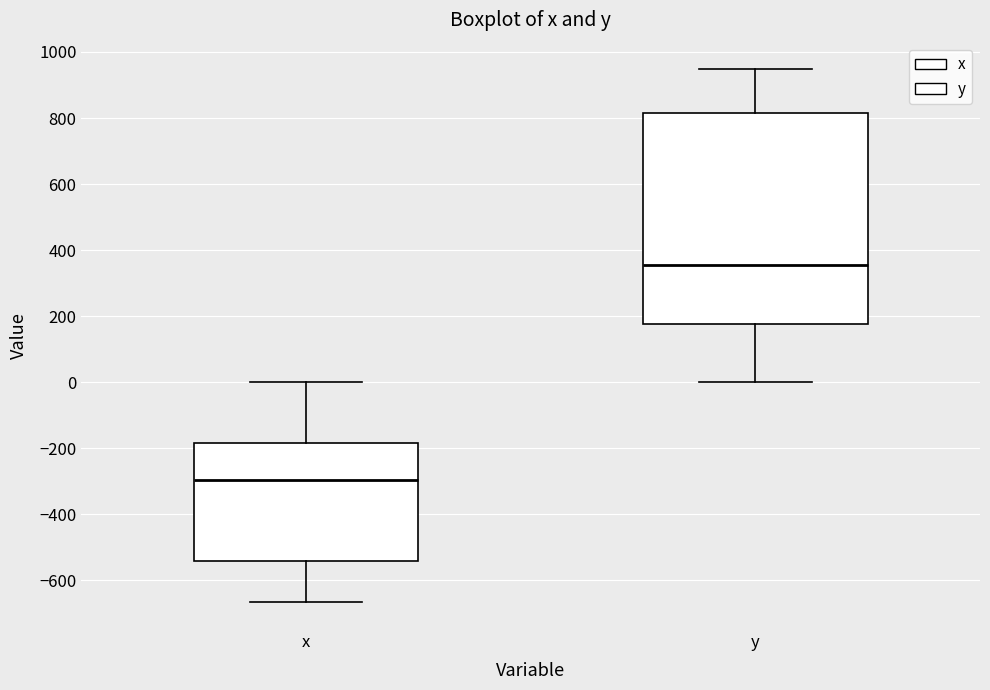

Reading left to right, read every box against the y-axis: the position of its median line, the range the box covers, and the ends of its whiskers. The values are not printed on the chart, so give them approximately, as read against the axis.

x: median -300, box -540 to -180, whiskers -660 to 0
y: median 360, box 180 to 820, whiskers 0 to 940